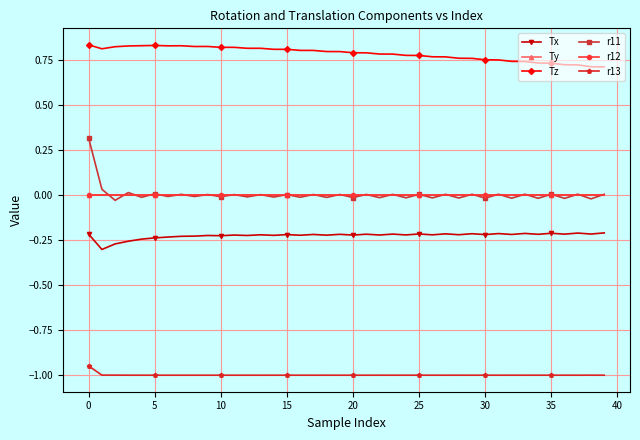

True or false: r13 and Tz cross at least once.

False